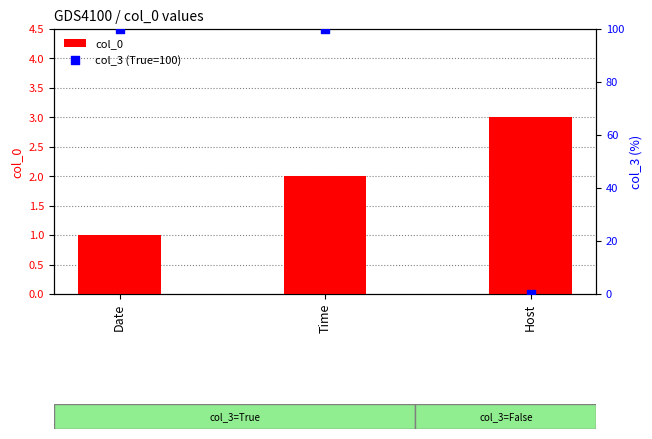

What are all the series names shown in the legend?

col_0, col_3 (True=100)